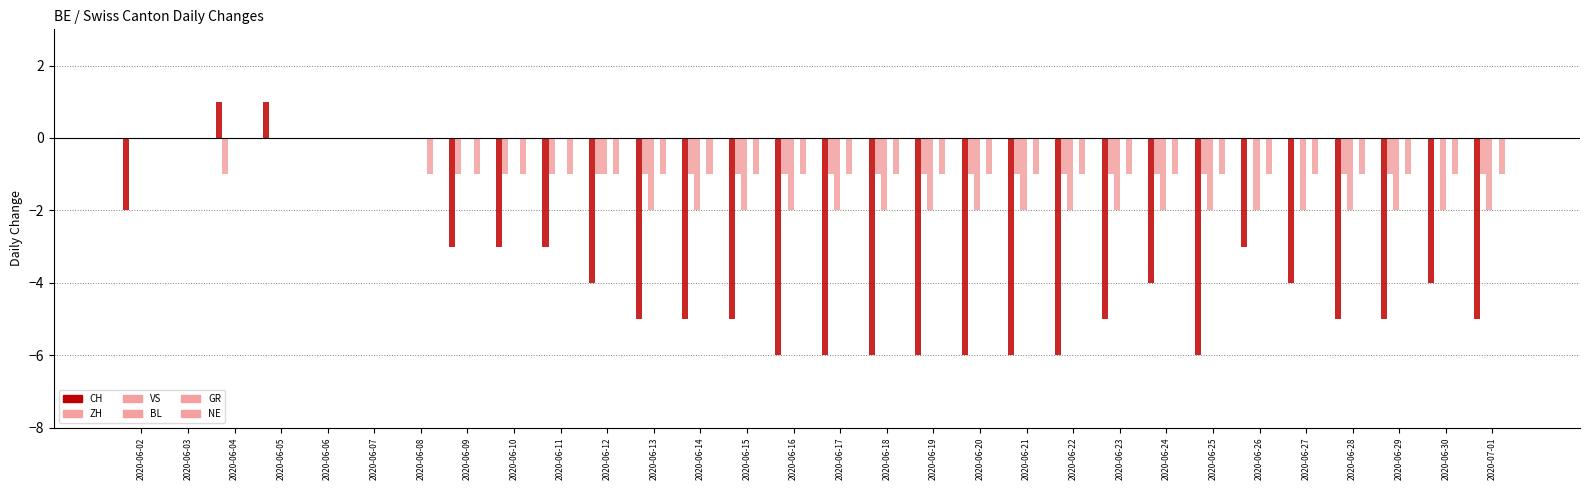

How many categories are shown in the chart?

30